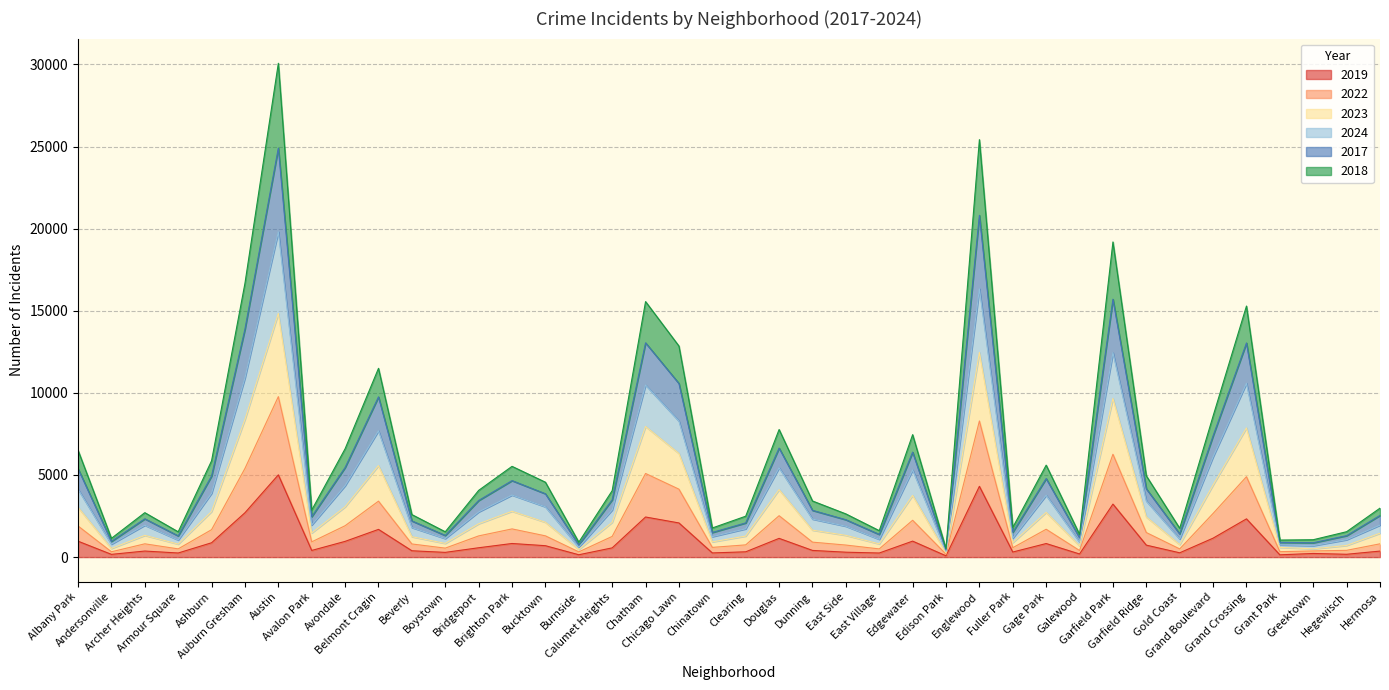

Rank the series by their average value, from lowest to highest.

2019, 2018, 2022, 2023, 2024, 2017